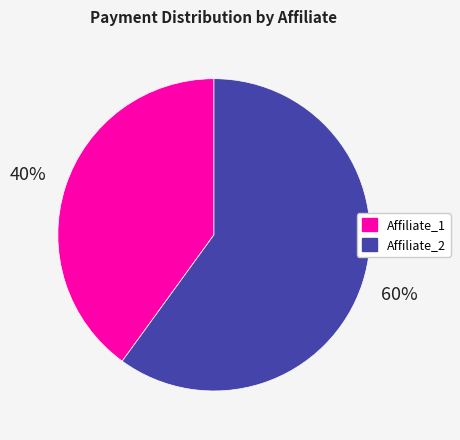

To the nearest percent, what is the combined percentage of Affiliate_1 and Affiliate_2?

100%